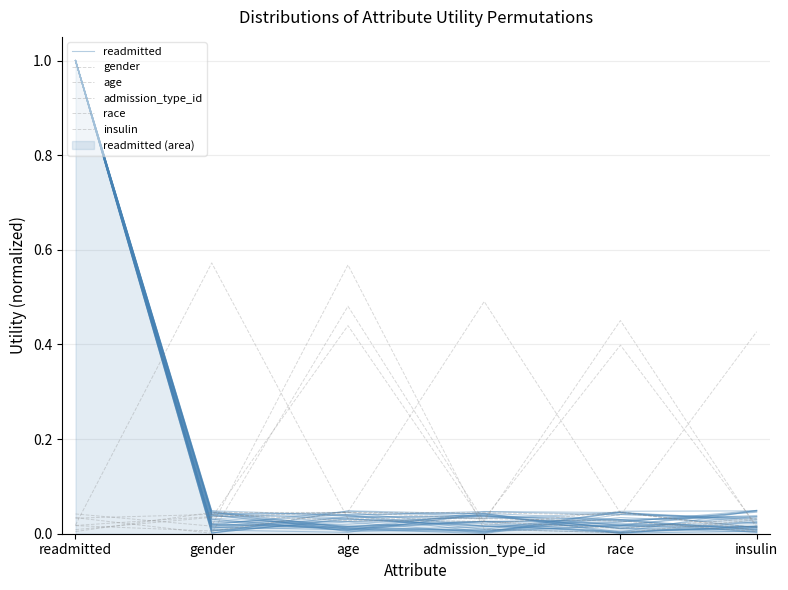

True or false: insulin has a value of 0.0 at race.

True